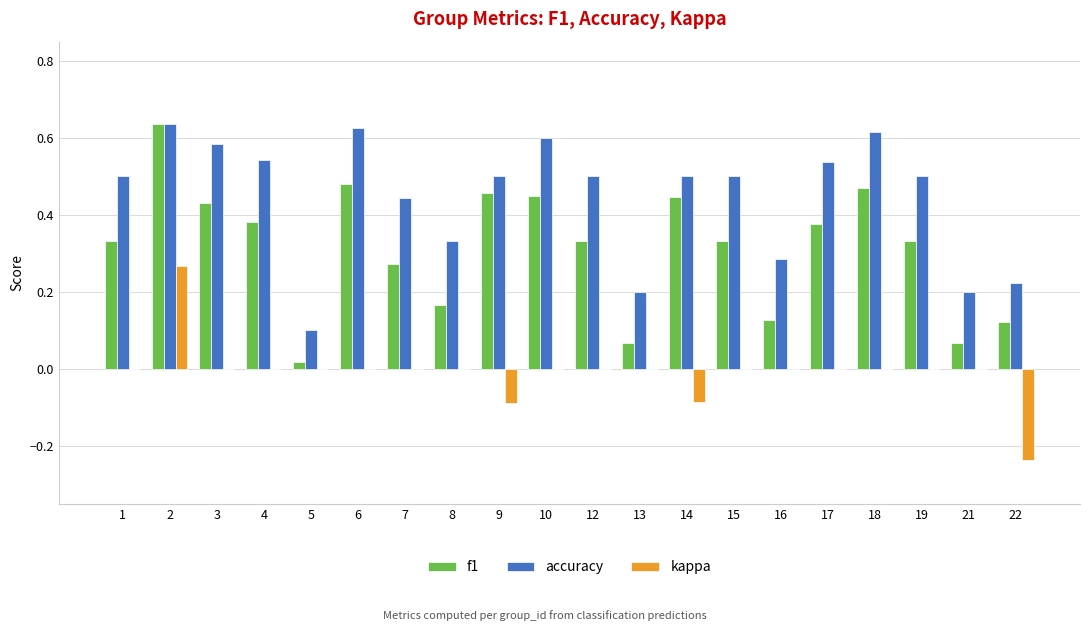

The value of accuracy at 5 is 0.1. True or false?

True